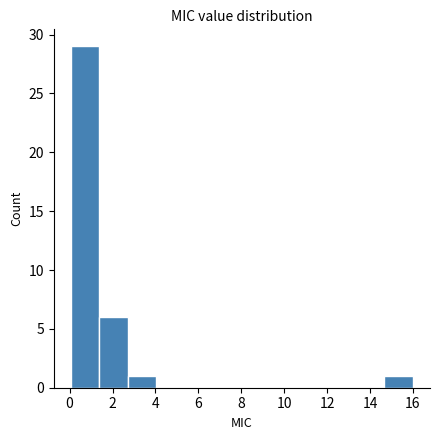

Reading left to right, transcribe this chart: for each bar, give the range it covers on the x-axis and its height. Neither the bar edges nor the heights are printed on the chart, so give them approximately, as read against the axes.

0.0 to 1.4: 29
1.4 to 2.8: 6
2.8 to 4.0: 1
4.0 to 5.4: 0
5.4 to 6.8: 0
6.8 to 8.0: 0
8.0 to 9.4: 0
9.4 to 10.6: 0
10.6 to 12.0: 0
12.0 to 13.4: 0
13.4 to 14.6: 0
14.6 to 16.0: 1